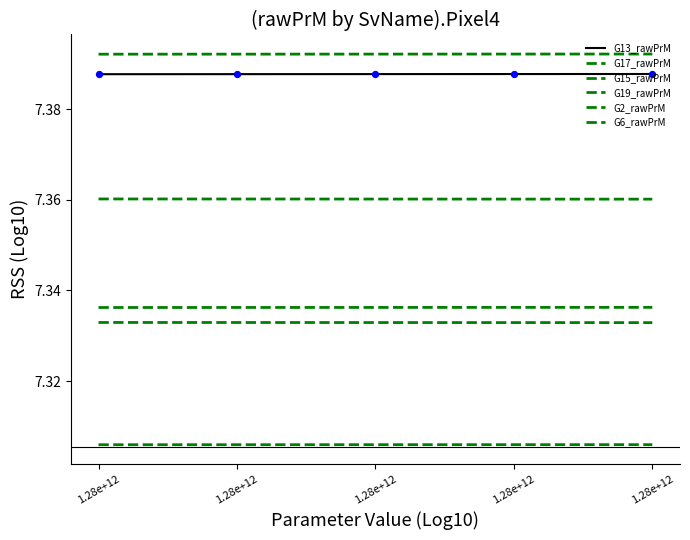

Is this an area chart (filled region under the line)?

No